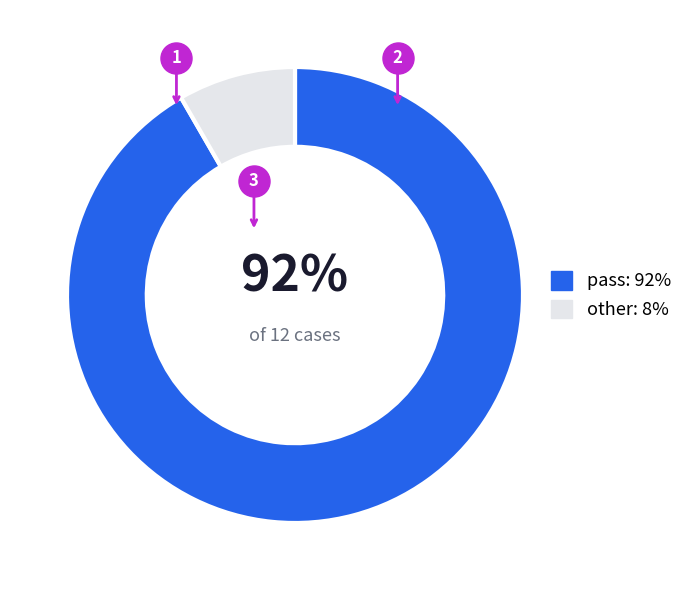

The other slice represents 1% of the pie. True or false?

False